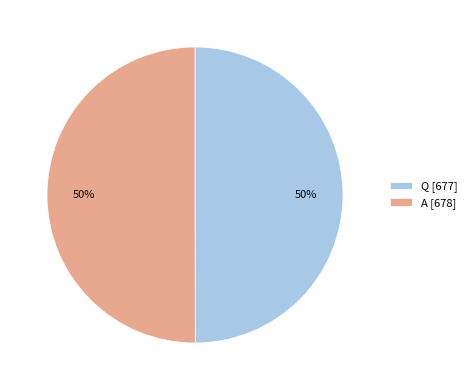

True or false: A accounts for 50% of the total.

True